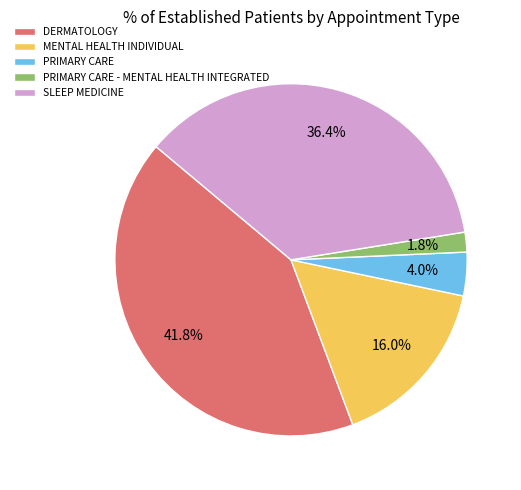

Which has a higher value, DERMATOLOGY or PRIMARY CARE?

DERMATOLOGY